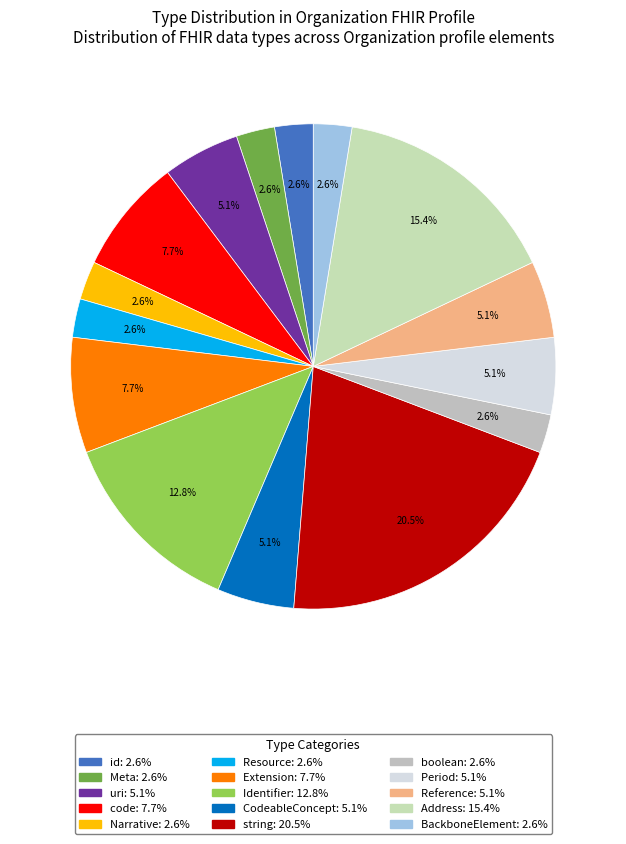

How many segments does this pie chart have?

15